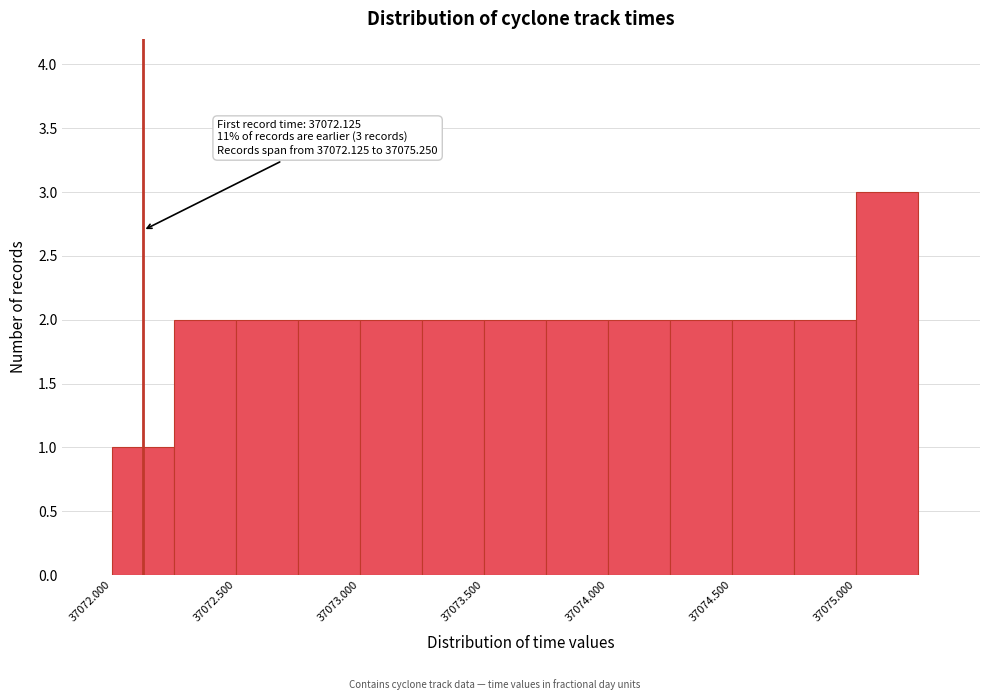

Which range on the x-axis has the tallest bar?

37075.00 to 37075.25